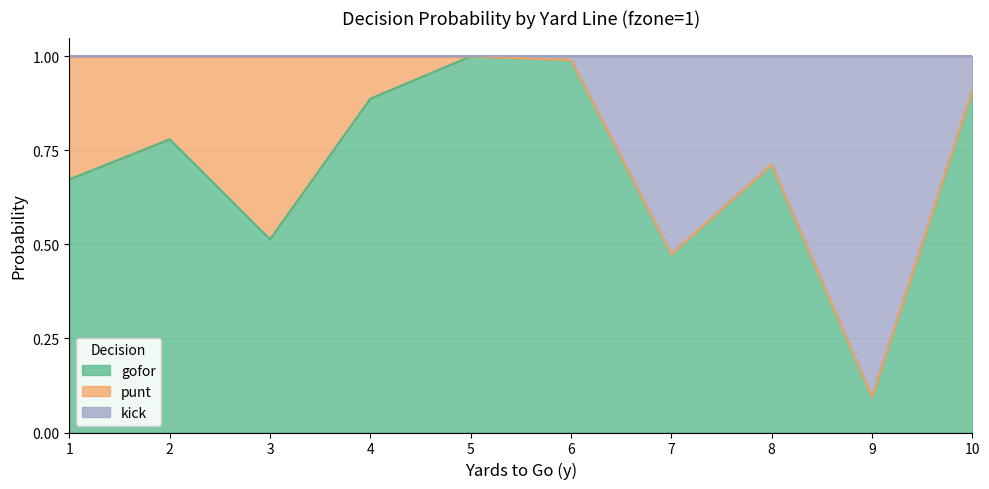

What are all the series names shown in the legend?

gofor, punt, kick